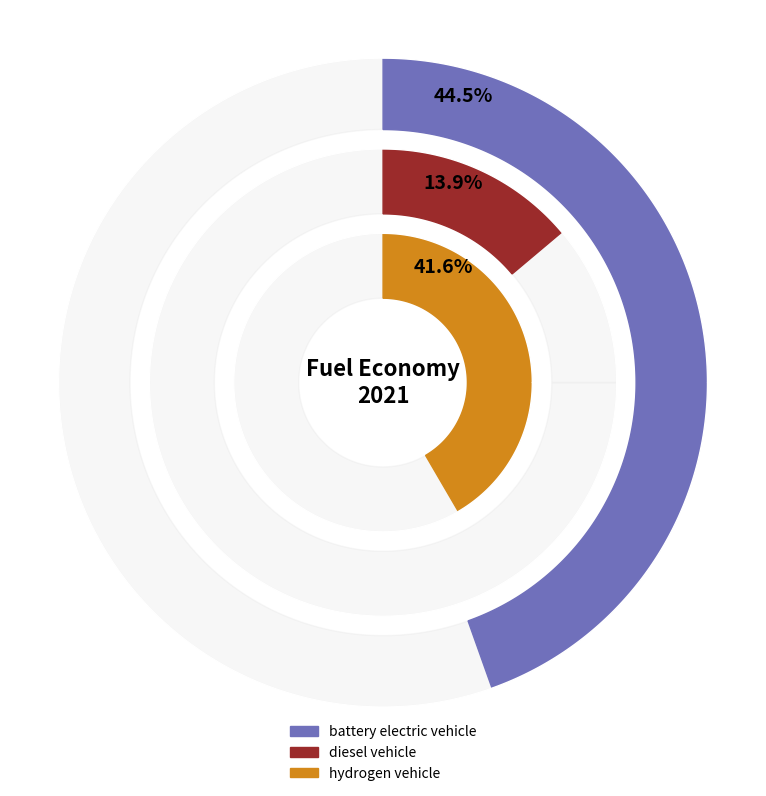

The hydrogen vehicle slice represents 30% of the pie. True or false?

False